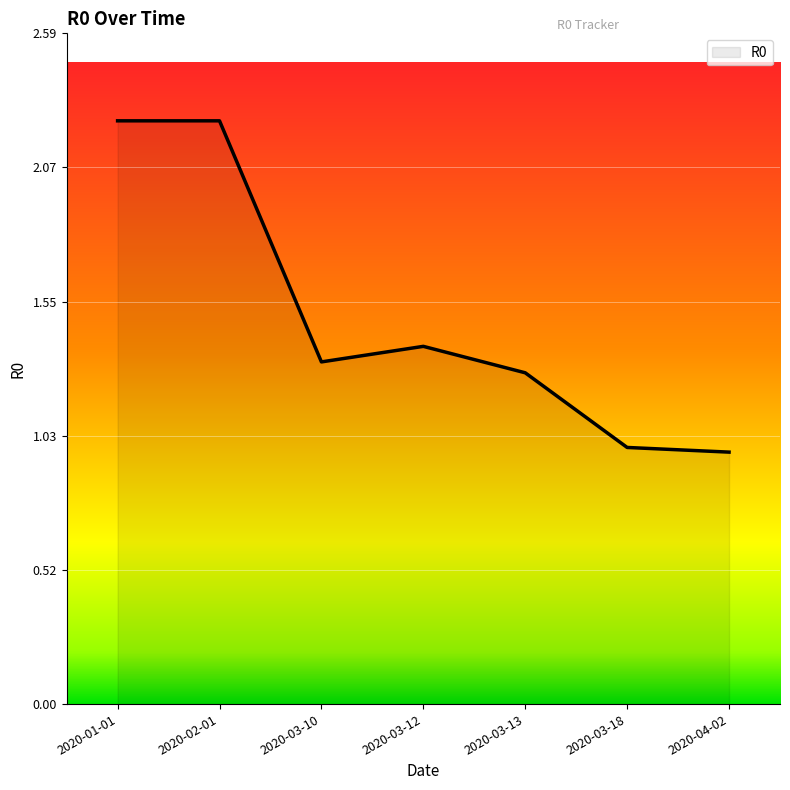

What is the difference between the values at 2020-03-10 and 2020-01-01?

0.9